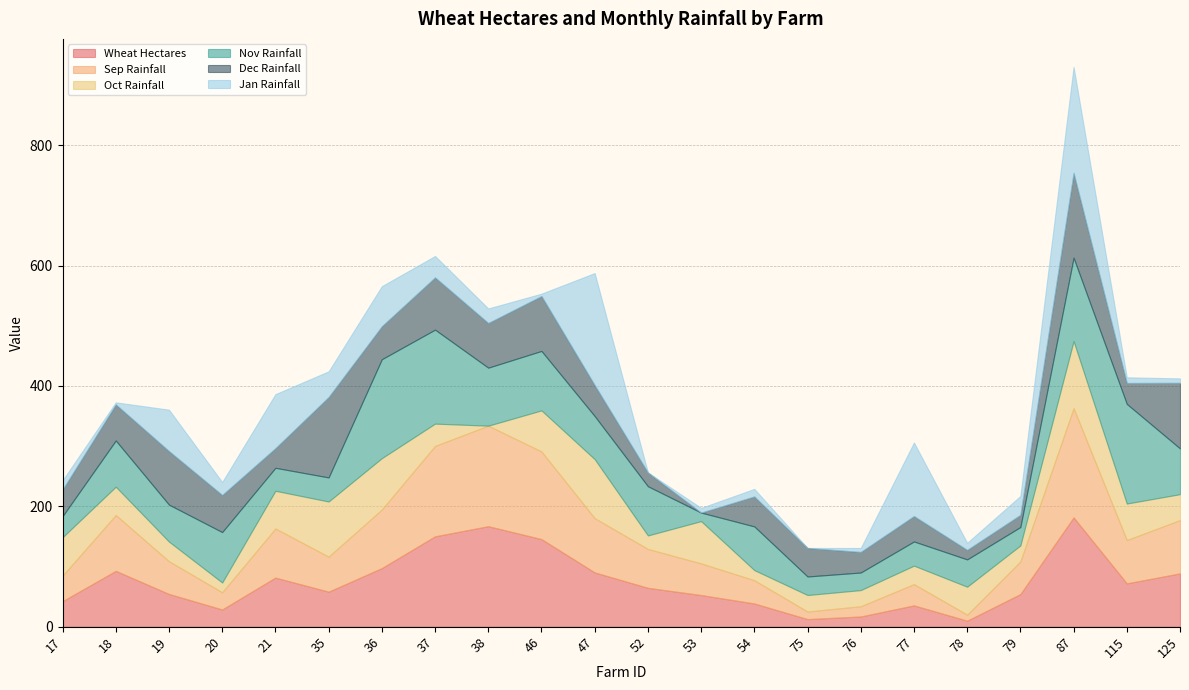

Reading left to right, what are all the values shown in this chart?

Wheat Hectares: 17=42.4	18=92.8	19=54.4	20=28.6	21=81.6	35=58.2	36=97.4	37=150.2	38=167.0	46=145.6	47=90.2	52=64.6	53=52.6	54=38.6	75=12.6	76=17.0	77=35.4	78=10.0	79=54.2	87=181.6	115=72.0	125=88.6
Sep Rainfall: 17=42.4	18=92.8	19=54.4	20=28.6	21=81.6	35=58.2	36=97.4	37=150.2	38=167.0	46=145.6	47=90.2	52=64.6	53=52.6	54=38.6	75=12.6	76=17.0	77=35.4	78=10.0	79=54.2	87=181.6	115=72.0	125=88.6
Oct Rainfall: 17=63.8	18=47.0	19=32.6	20=16.2	21=62.6	35=91.6	36=85.2	37=37.0	38=0.0	46=68.2	47=98.0	52=22.4	53=70.2	54=16.8	75=27.4	76=26.8	77=30.6	78=46.4	79=26.6	87=111.4	115=60.6	125=43.0
Nov Rainfall: 17=35.0	18=76.8	19=61.4	20=83.8	21=38.2	35=40.0	36=164.4	37=156.2	38=96.4	46=98.8	47=71.6	52=81.8	53=14.2	54=72.6	75=30.8	76=29.2	77=40.2	78=45.4	79=30.6	87=138.6	115=165.6	125=76.0
Dec Rainfall: 17=44.2	18=60.0	19=89.0	20=61.6	21=32.6	35=133.6	36=54.8	37=86.8	38=74.2	46=91.2	47=51.4	52=22.8	53=0.0	54=49.8	75=47.4	76=34.2	77=42.2	78=15.8	79=20.2	87=140.8	115=34.8	125=109.0
Jan Rainfall: 17=15.4	18=3.4	19=68.8	20=21.6	21=89.8	35=42.7	36=66.6	37=35.6	38=24.2	46=4.0	47=186.2	52=0.2	53=7.8	54=12.6	75=0.0	76=6.6	77=122.2	78=11.8	79=31.4	87=176.2	115=9.4	125=7.4